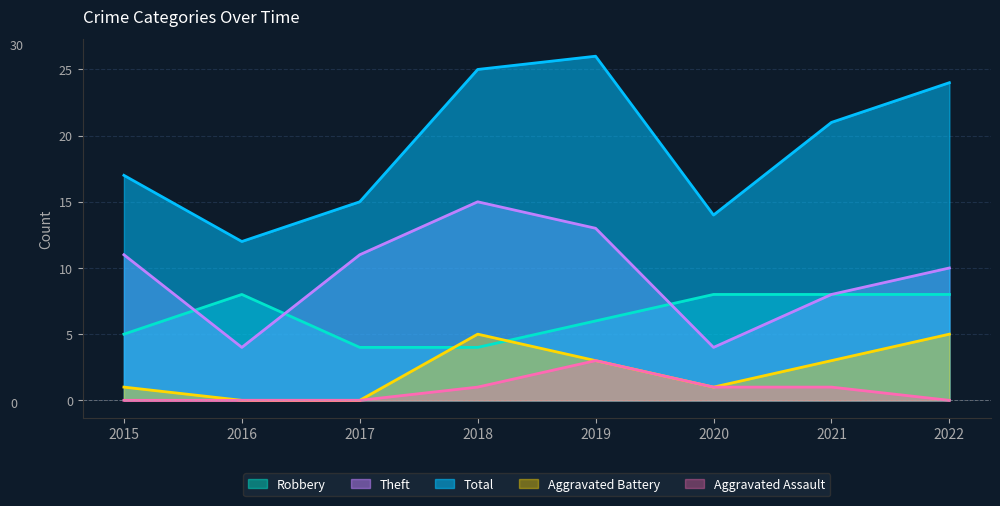

Rank the categories by Total value from highest to lowest.

2019, 2018, 2022, 2021, 2015, 2017, 2020, 2016